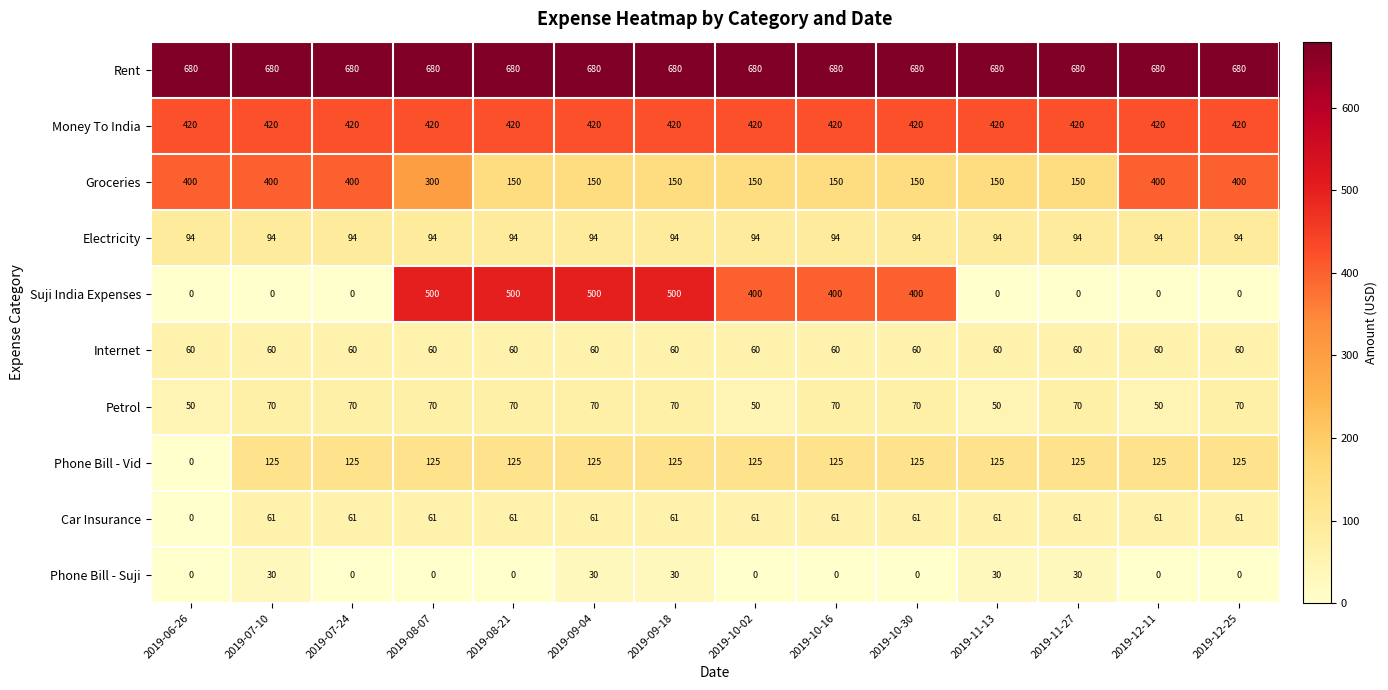

Which series has the largest total across all categories?

Rent